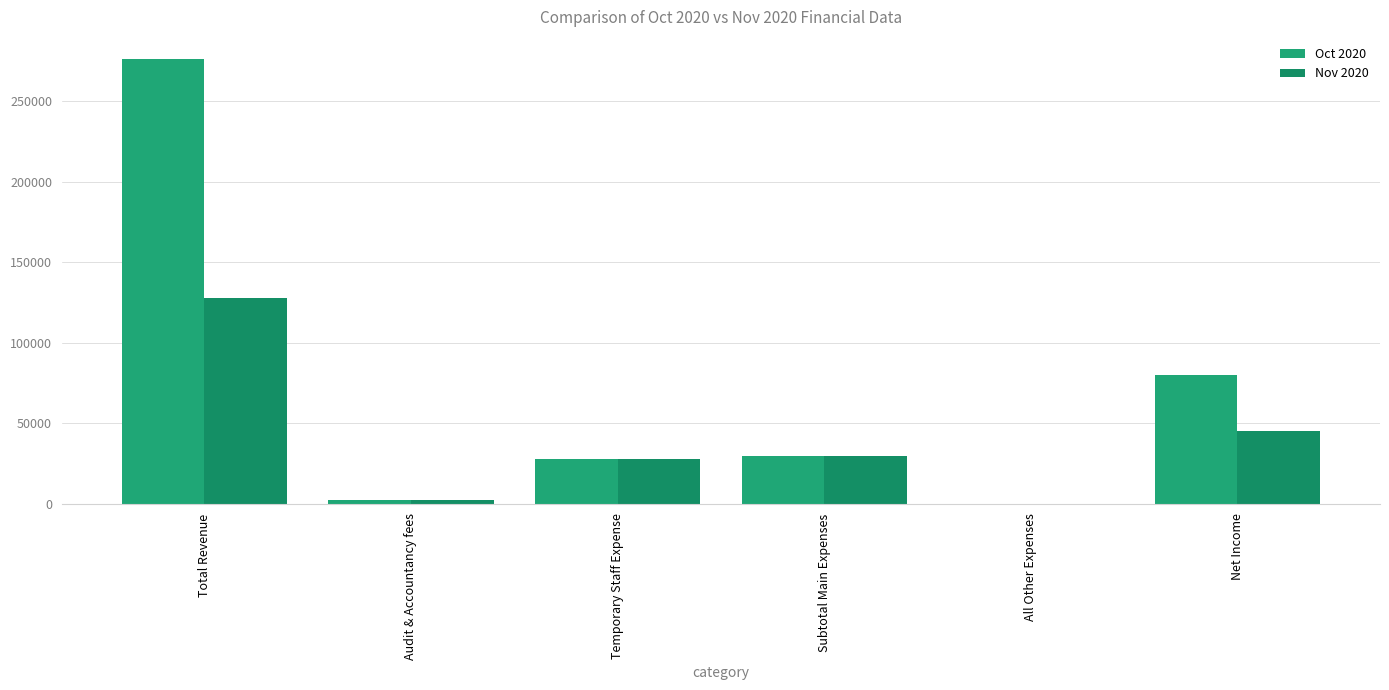

Between Audit & Accountancy fees and Net Income, which is larger?

Net Income